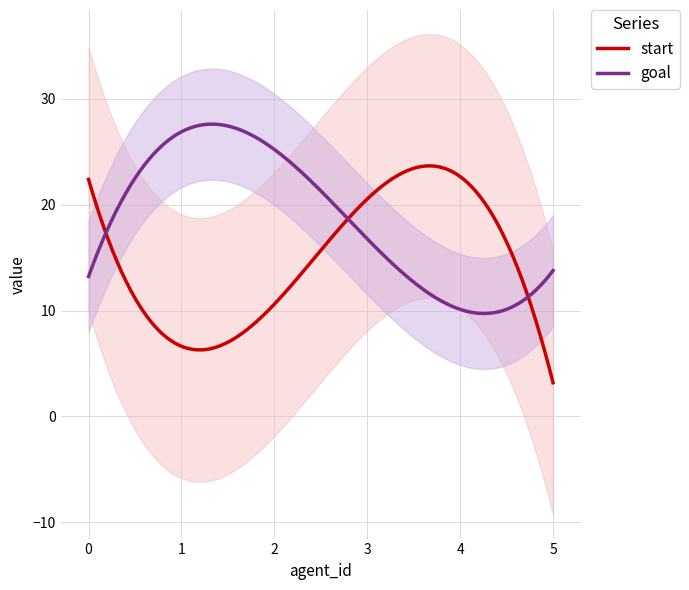

What is the maximum value for goal?

27.6